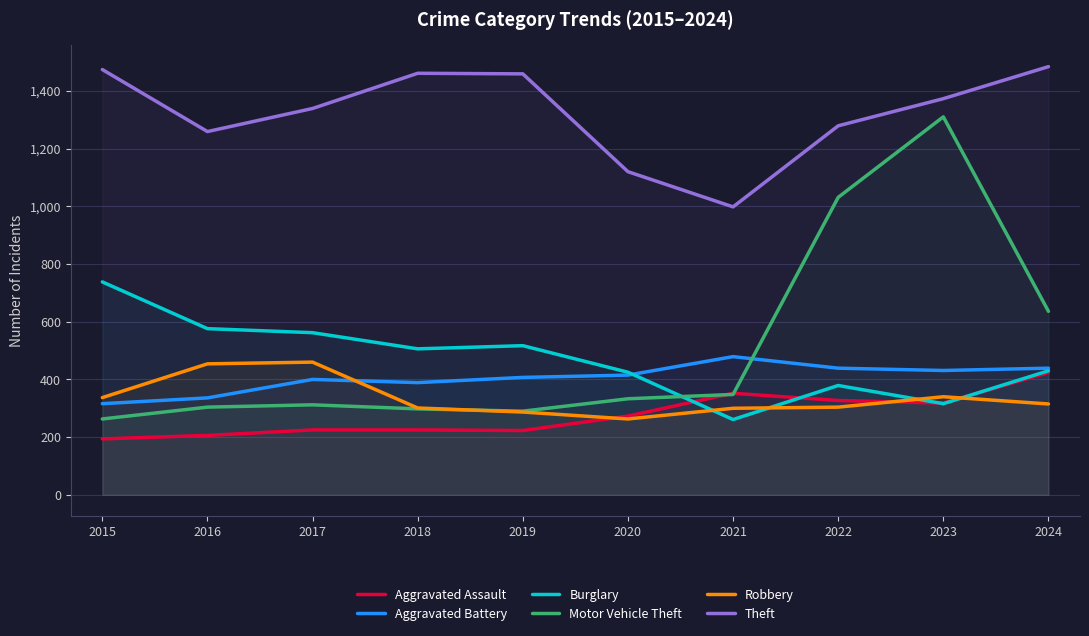

Is it true that Aggravated Battery equals 180 at 2022?

False